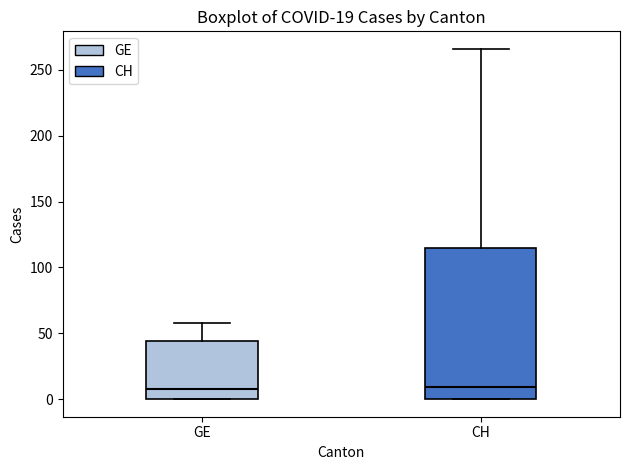

Which box is the tallest, from its lower edge to its upper edge?

CH